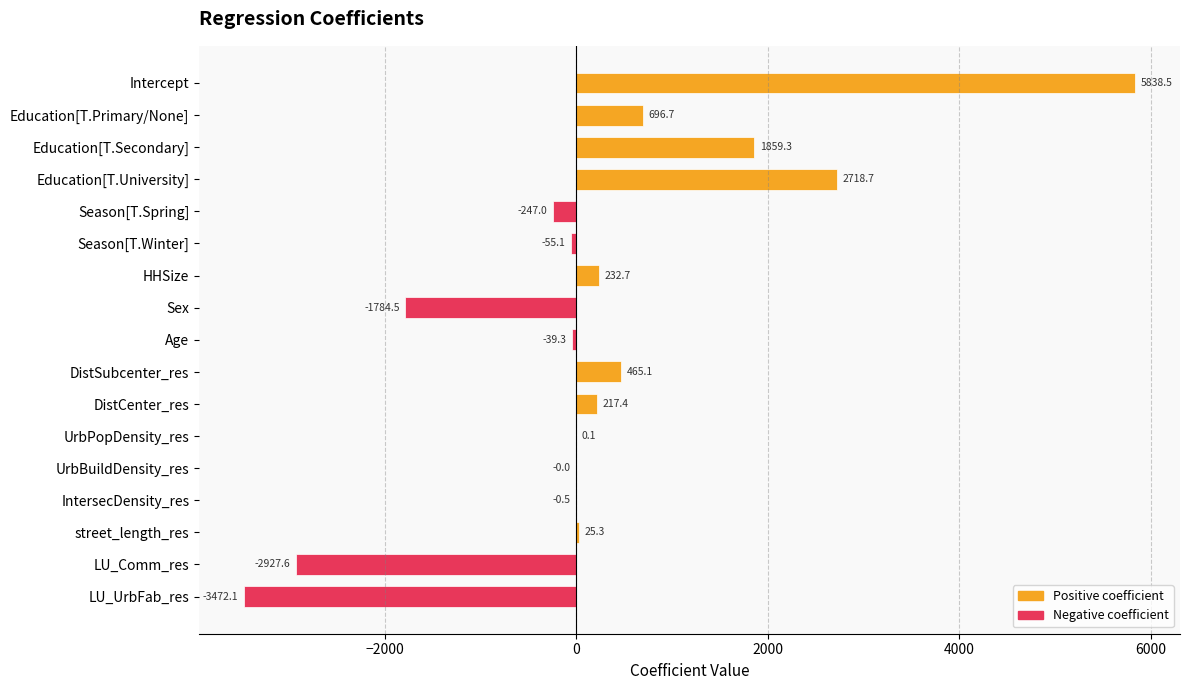

What is the greatest value displayed?

5838.5